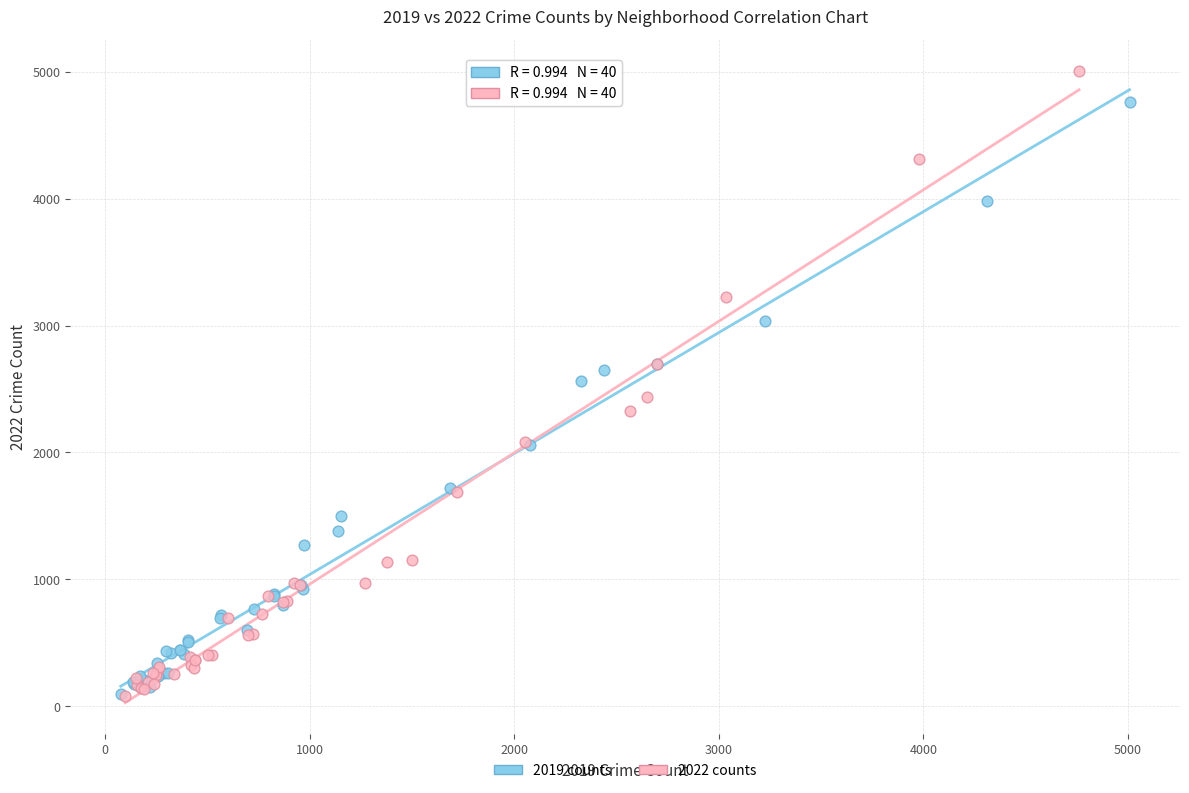

Which series reaches the maximum Y coordinate?

2022 counts